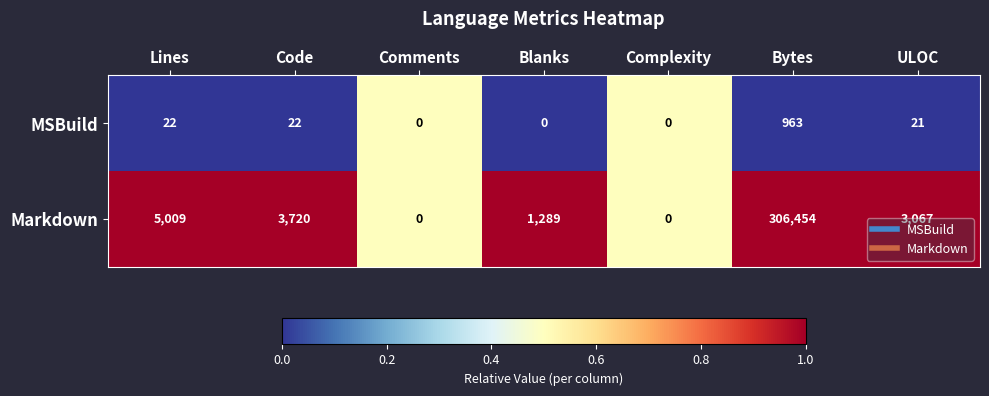

Rank the series by their average value, from lowest to highest.

MSBuild, Markdown